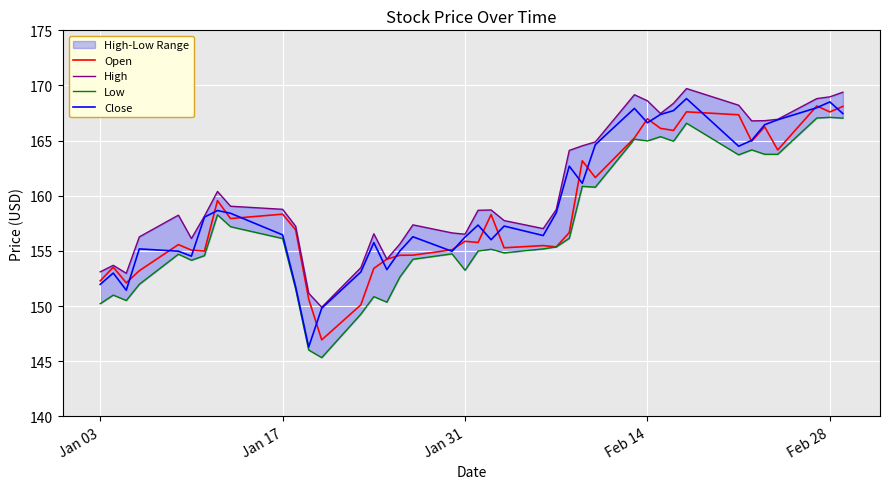

Is it true that Low equals 218.5 at Jan 03?

False